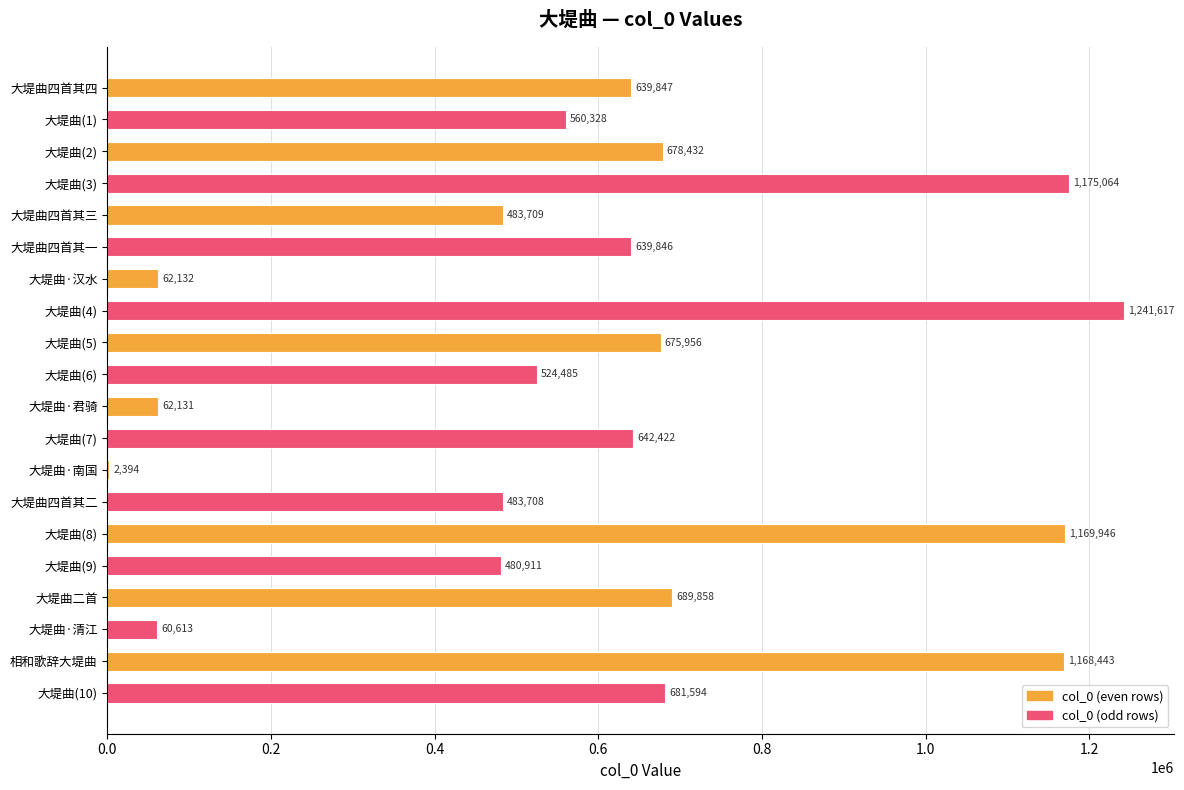

The chart shows a value of 689858 at 大堤曲二首. True or false?

True